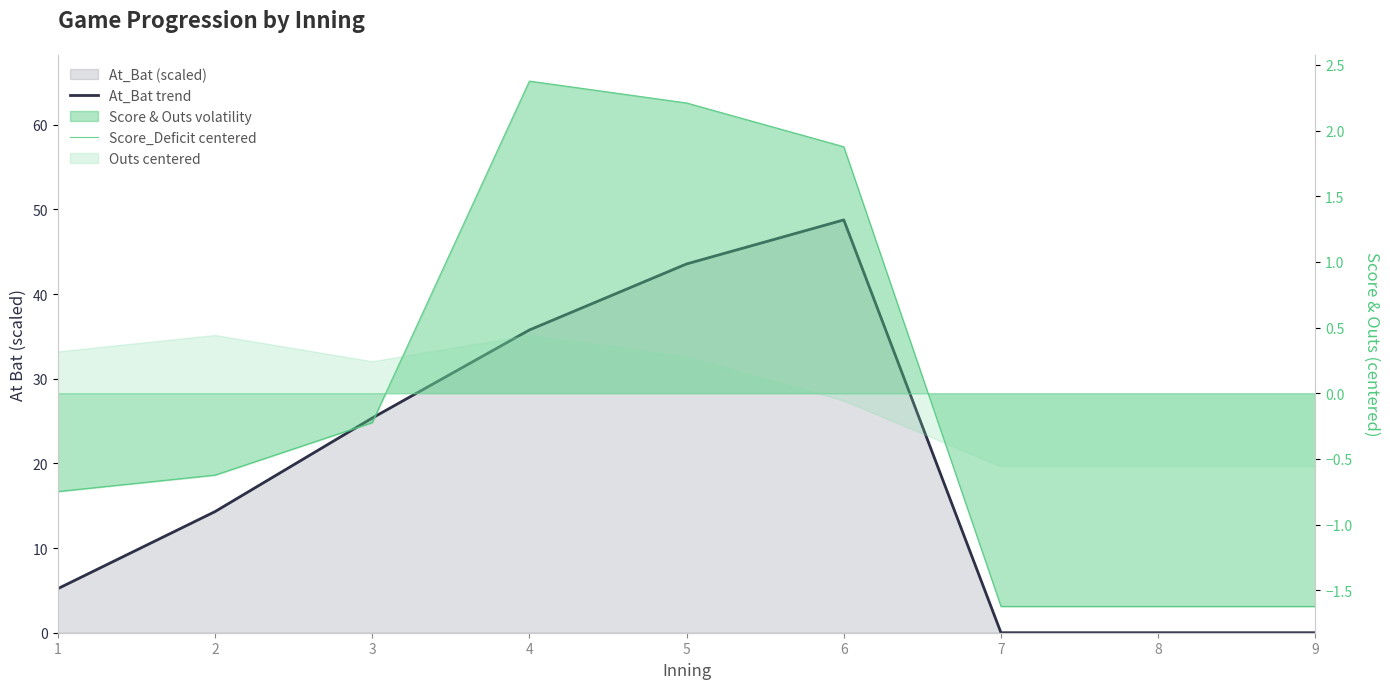

Reading left to right, list all the values displayed in this chart.

At_Bat trend: 5.2	14.3	25.4	35.8	43.6	48.8	0.0	0.0	0.0
Score_Deficit centered: -0.7	-0.6	-0.2	2.4	2.2	1.9	-1.6	-1.6	-1.6